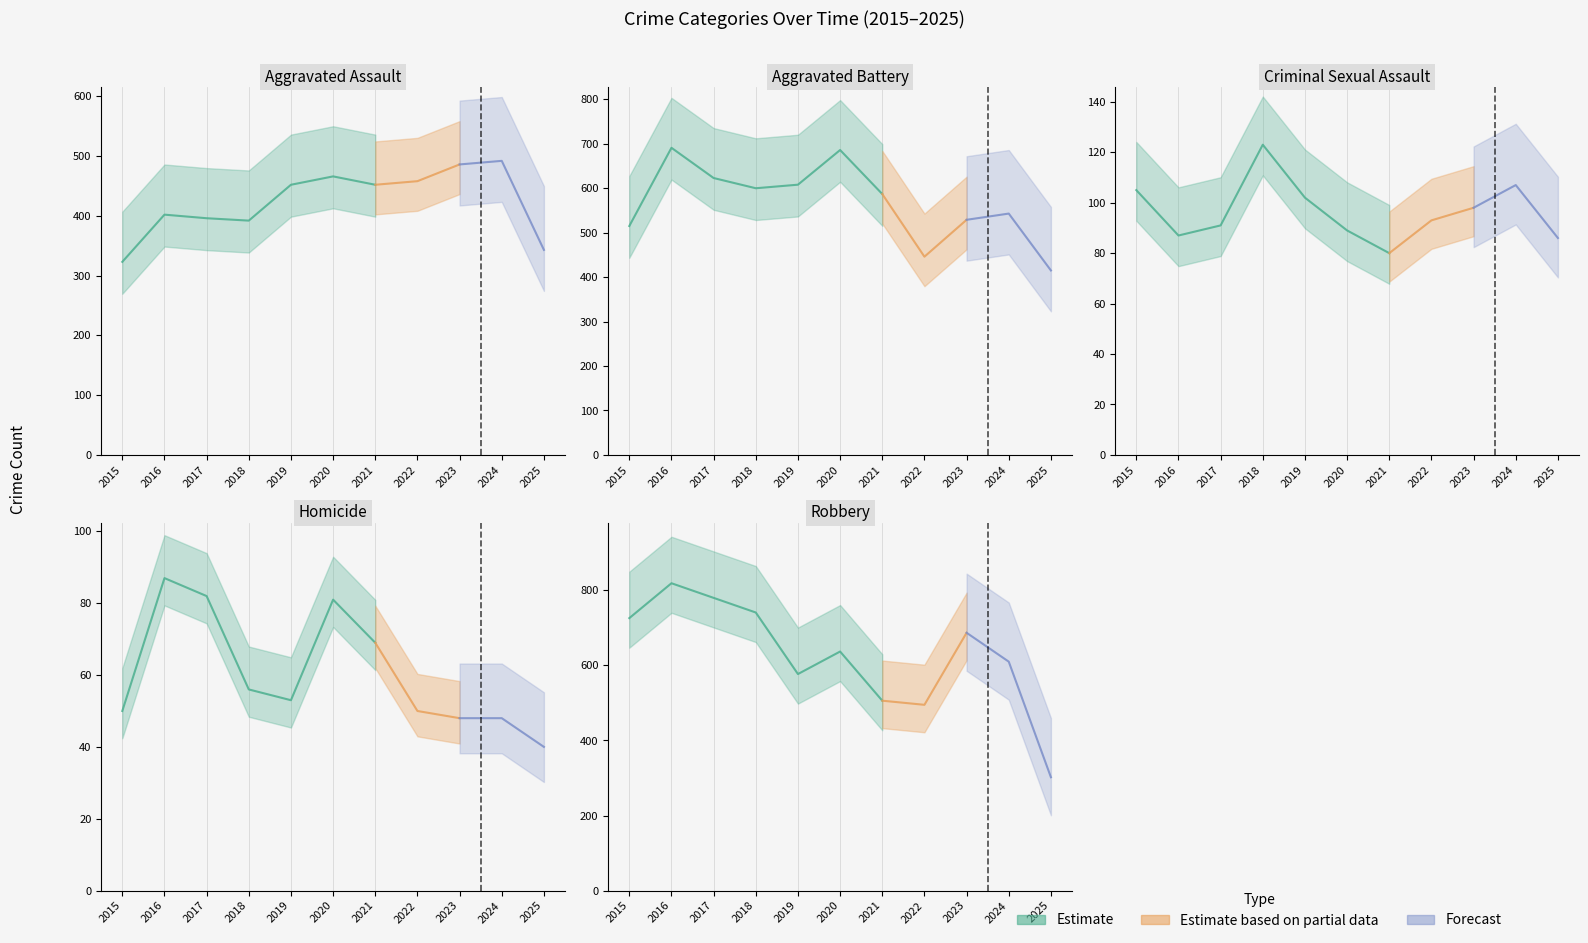

Rank the series by their maximum value, from lowest to highest.

Homicide, Criminal Sexual Assault, Aggravated Assault, Aggravated Battery, Robbery